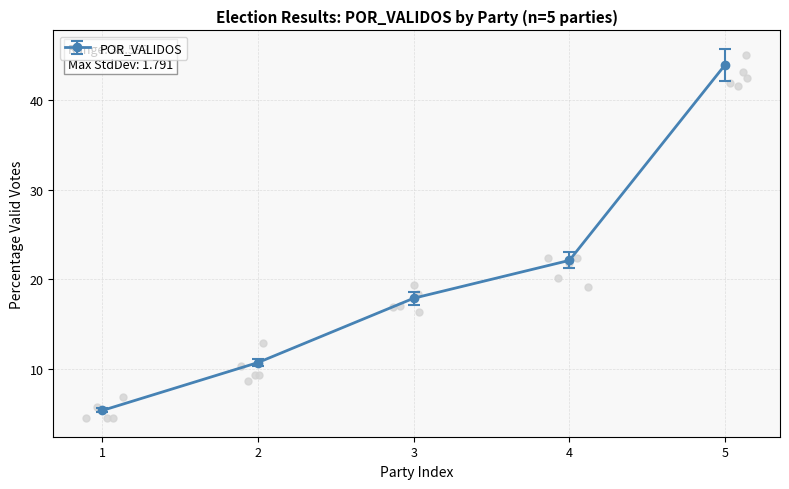

At how many categories does at least one series exceed 19?

2